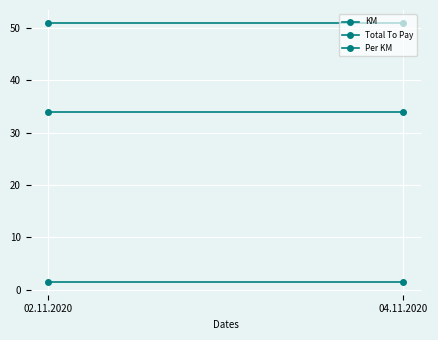

List the series in order of their peak value, highest first.

Total To Pay, KM, Per KM